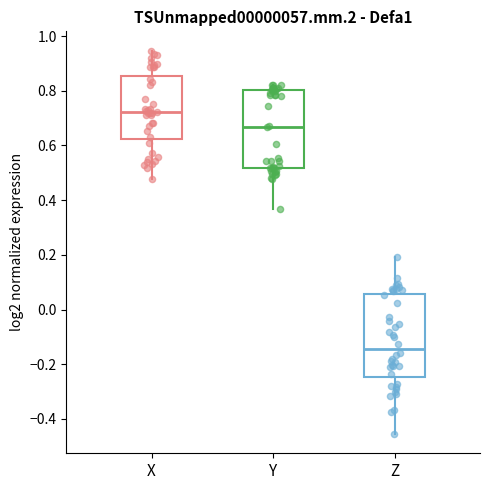

Reading left to right, transcribe this box plot: for each box, give where its median line is, the range the box spans, and where its two whiskers end, as read against the y-axis. The values are not printed on the chart, so give them approximately, as read against the axis.

X: median 0.72, box 0.62 to 0.86, whiskers 0.48 to 0.94
Y: median 0.66, box 0.52 to 0.80, whiskers 0.36 to 0.82
Z: median -0.14, box -0.24 to 0.06, whiskers -0.46 to 0.20